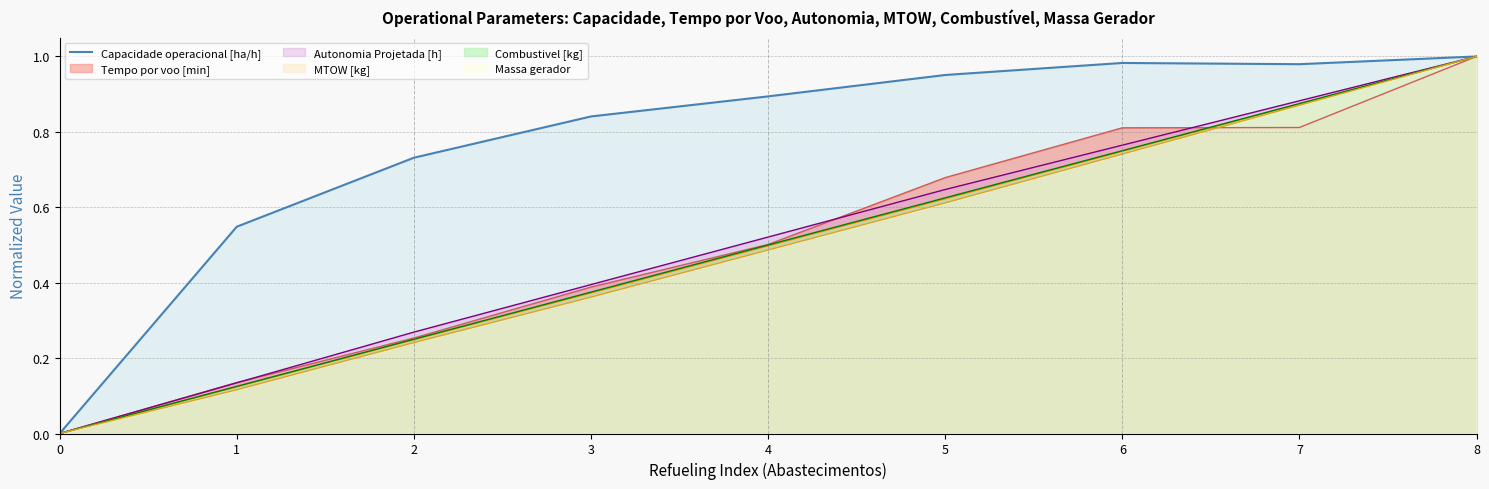

What is the change in value from 0 to 4?

+0.9